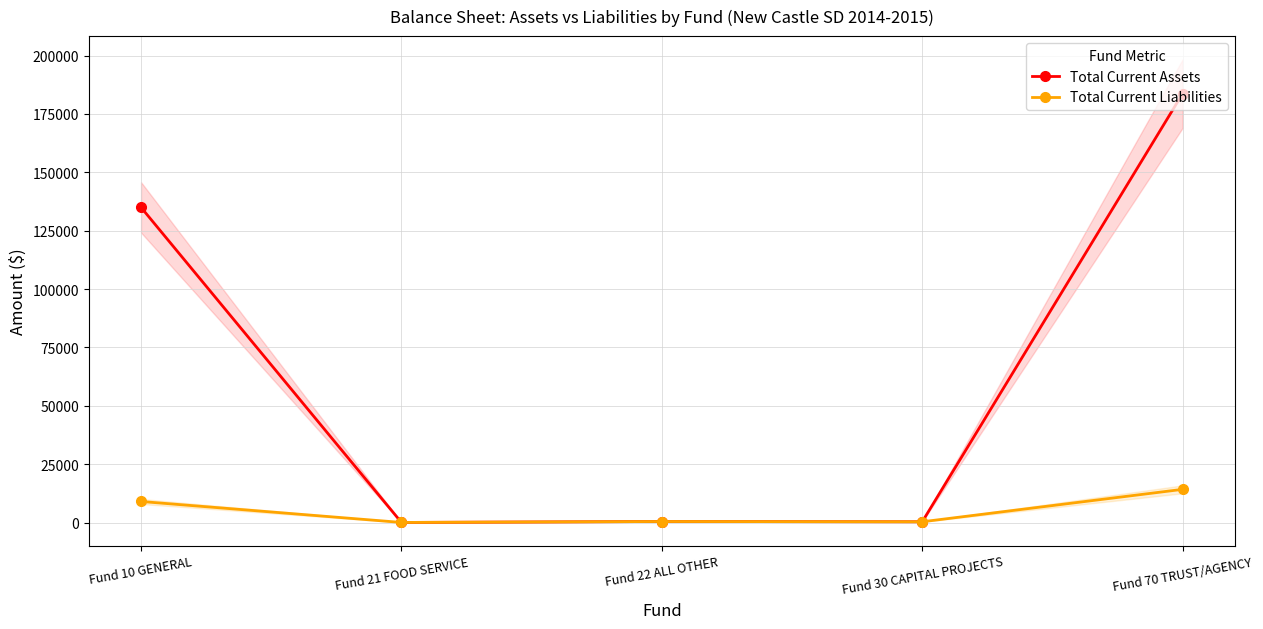

True or false: Total Current Liabilities has a value of 52.4 at Fund 21 FOOD SERVICE.

True